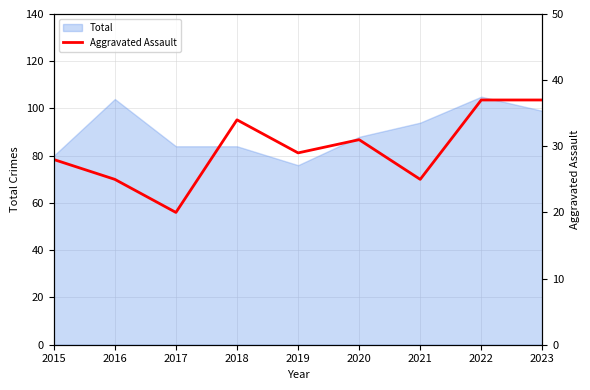

The value of Total at 2020 is 136. True or false?

False